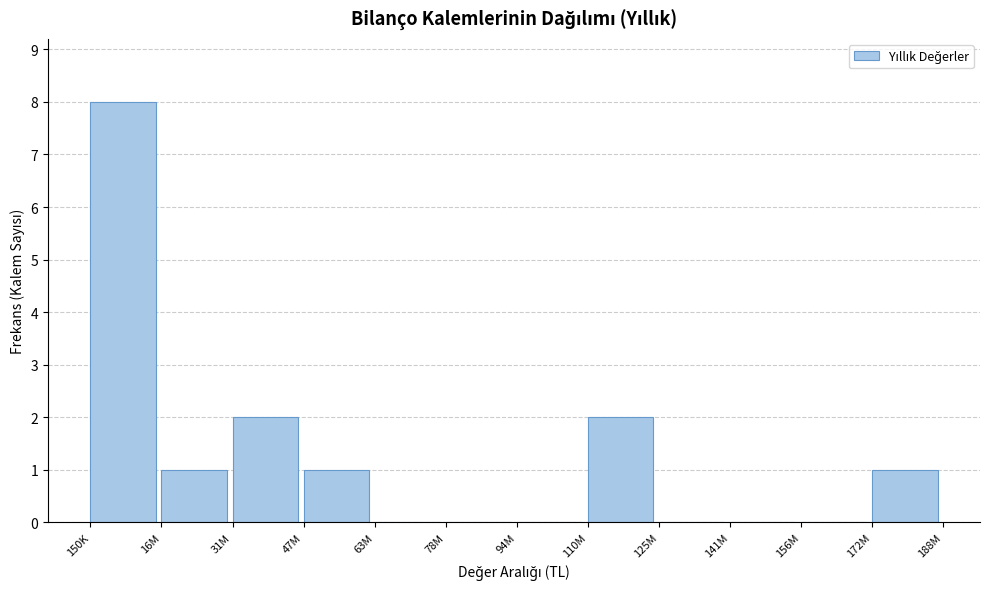

Reading left to right, list all the values displayed in this chart.

150K=8	16M=1	31M=2	47M=1	63M=0	78M=0	94M=0	110M=2	125M=0	141M=0	156M=0	172M=1